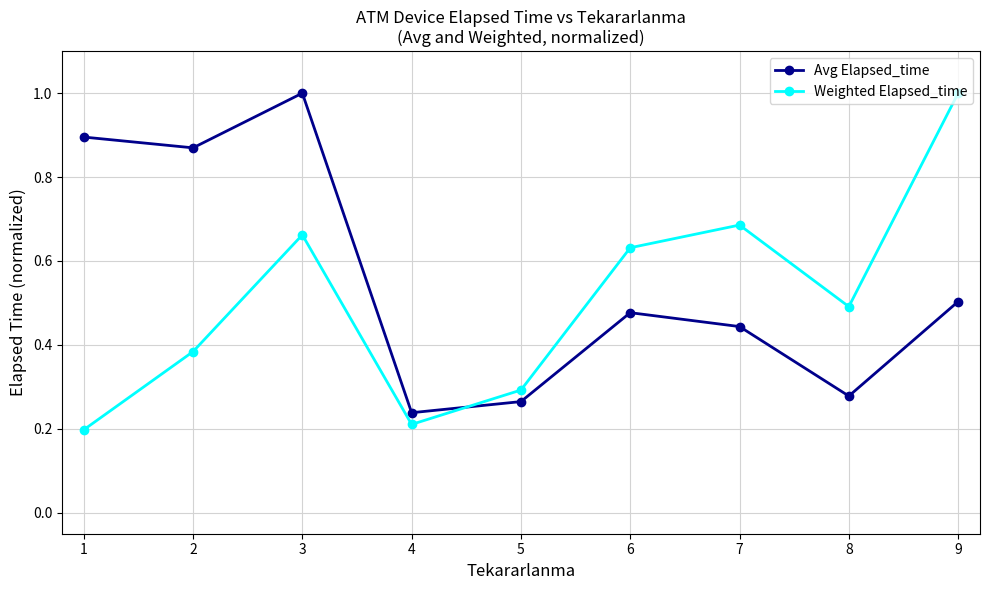

List the series in order of their overall mean, highest first.

Avg Elapsed_time, Weighted Elapsed_time